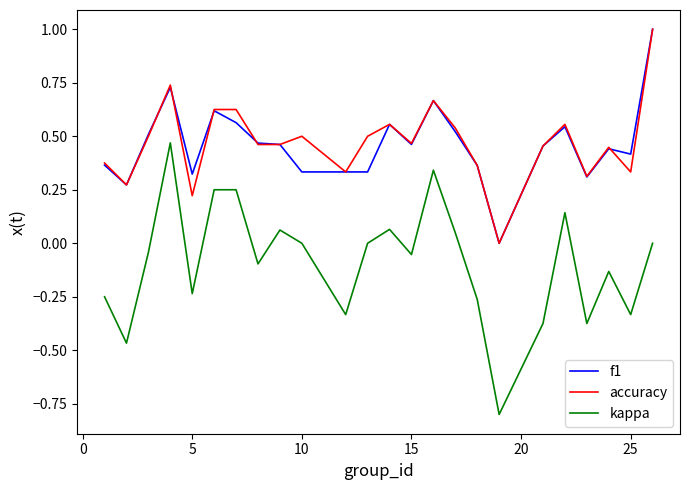

Which series has the largest range (max minus min)?

kappa